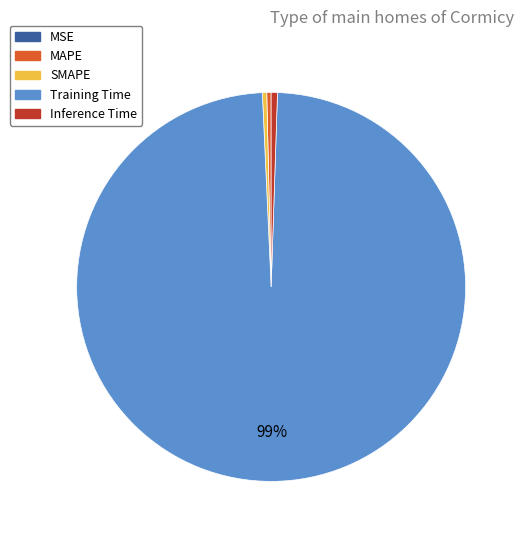

Is the sum of MAPE and Inference Time greater than half?

No